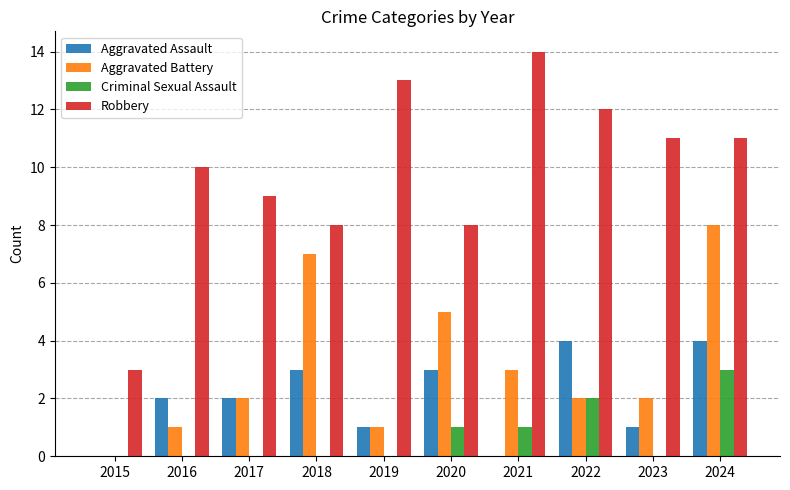

How many data points does each series have?

10